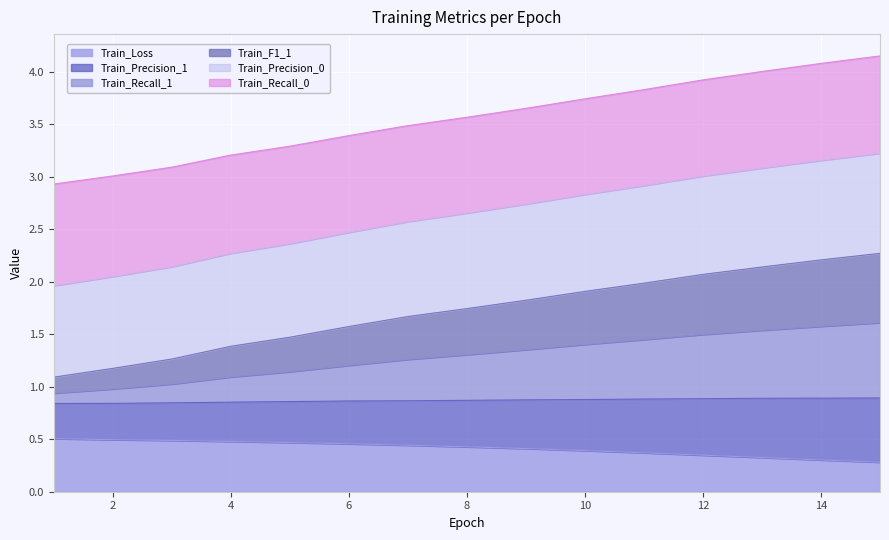

What is the highest value of the Train_Loss series?

0.5